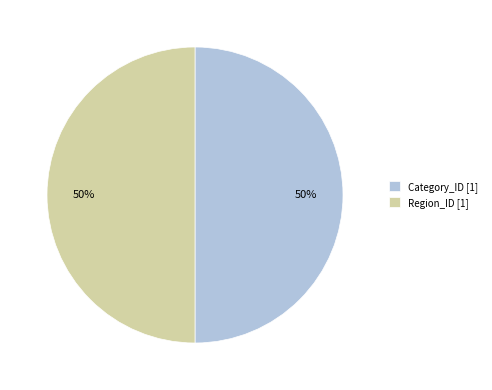

Combined, do Region_ID [1] and Category_ID [1] account for over 50%?

Yes